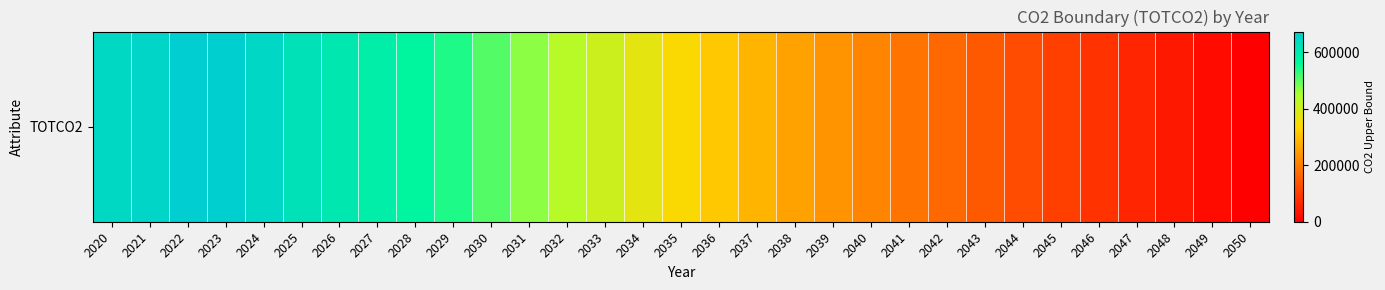

What is the change in value from 2026 to 2028?

-38309.9